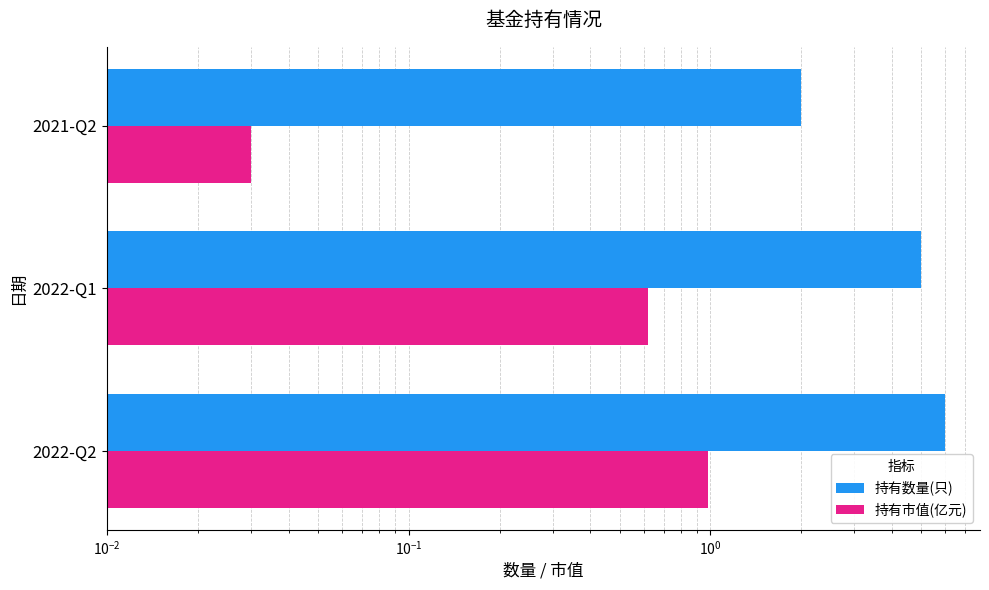

What is the sum of all 持有数量(只) values?

13.0